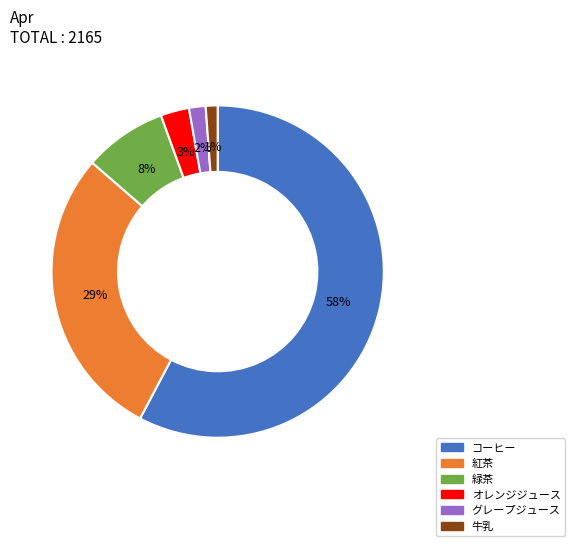

What percentage is the オレンジジュース slice, to the nearest percent?

3%